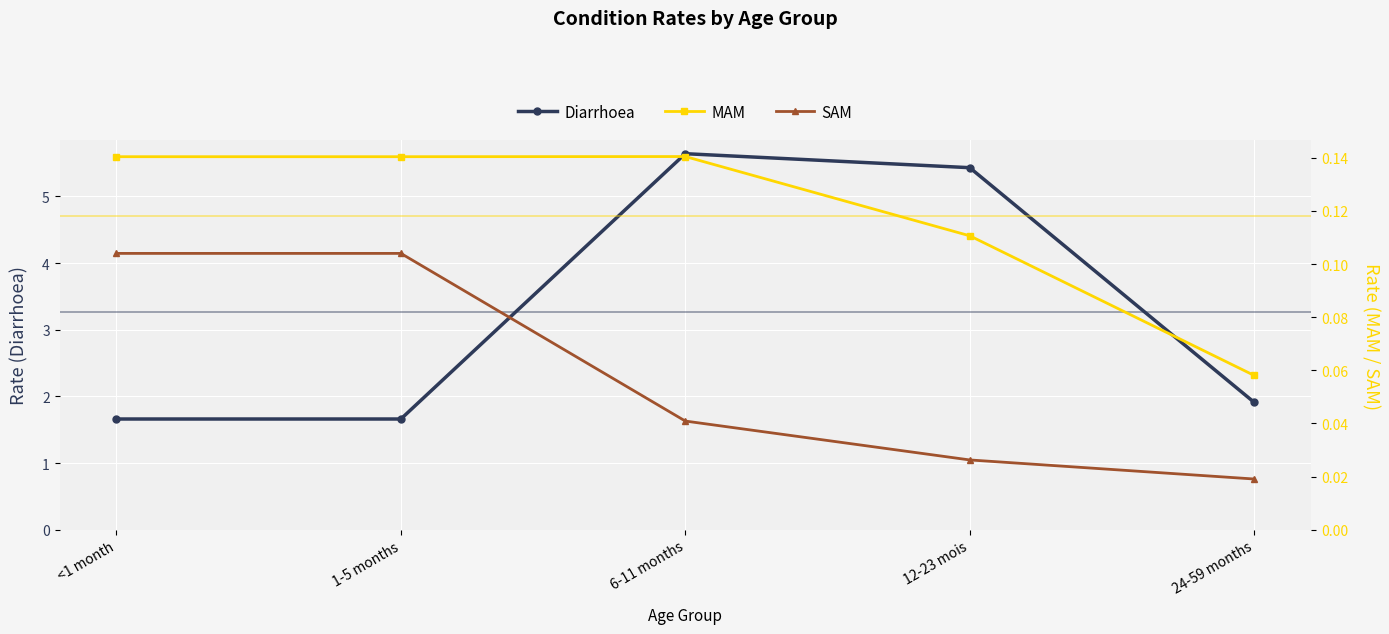

Which series has the largest total across all categories?

Diarrhoea